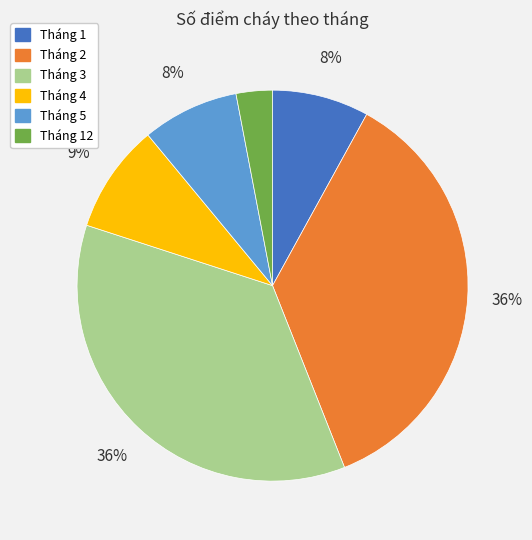

How many slices are in this pie chart?

6